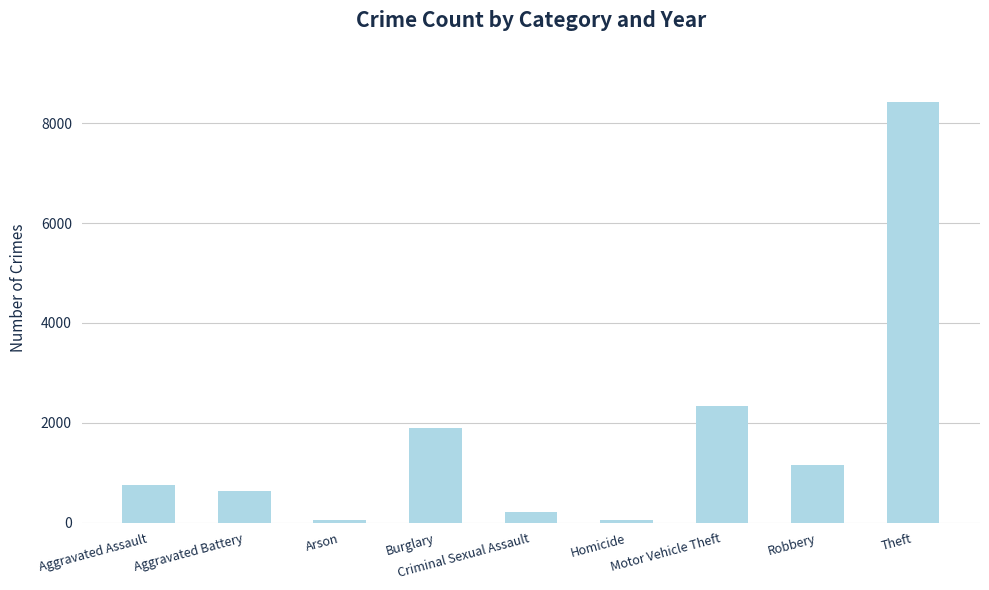

What position from the left is Homicide?

6